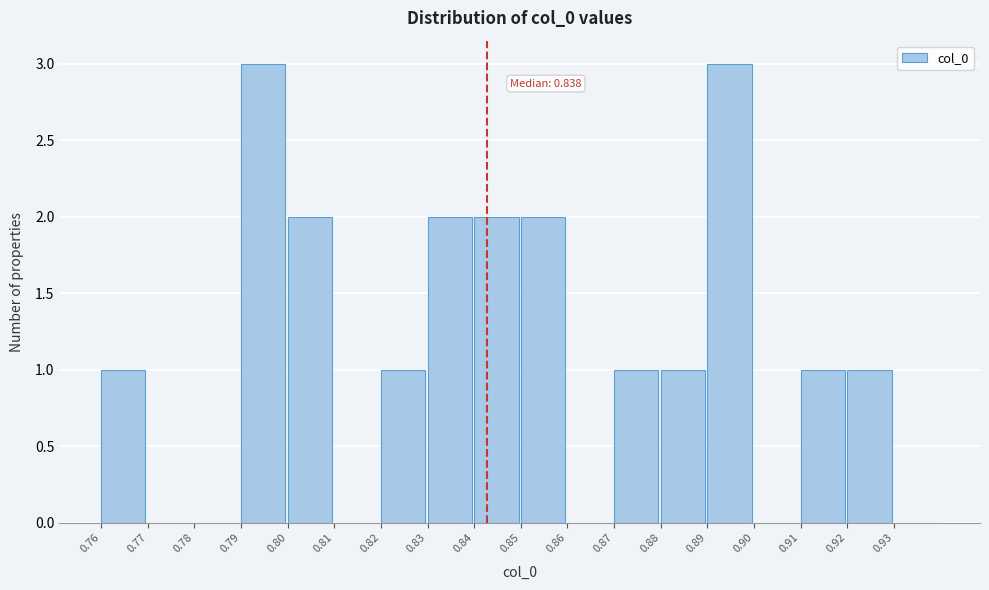

Reading left to right, transcribe all the data shown in this chart.

0.76=1	0.77=0	0.78=0	0.79=3	0.80=2	0.81=0	0.82=1	0.83=2	0.84=2	0.85=2	0.86=0	0.87=1	0.88=1	0.89=3	0.90=0	0.91=1	0.92=1	0.93=0